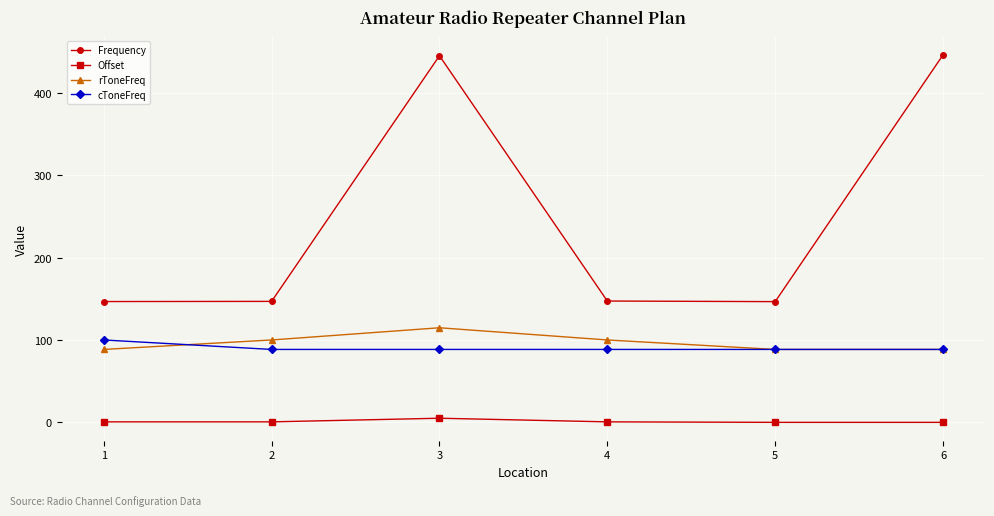

What is the maximum value for cToneFreq?

100.0